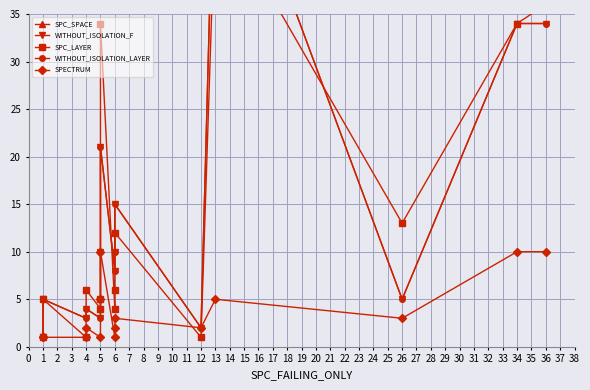

What is the approximate value of SPC_LAYER at 6, to the nearest 10?

10